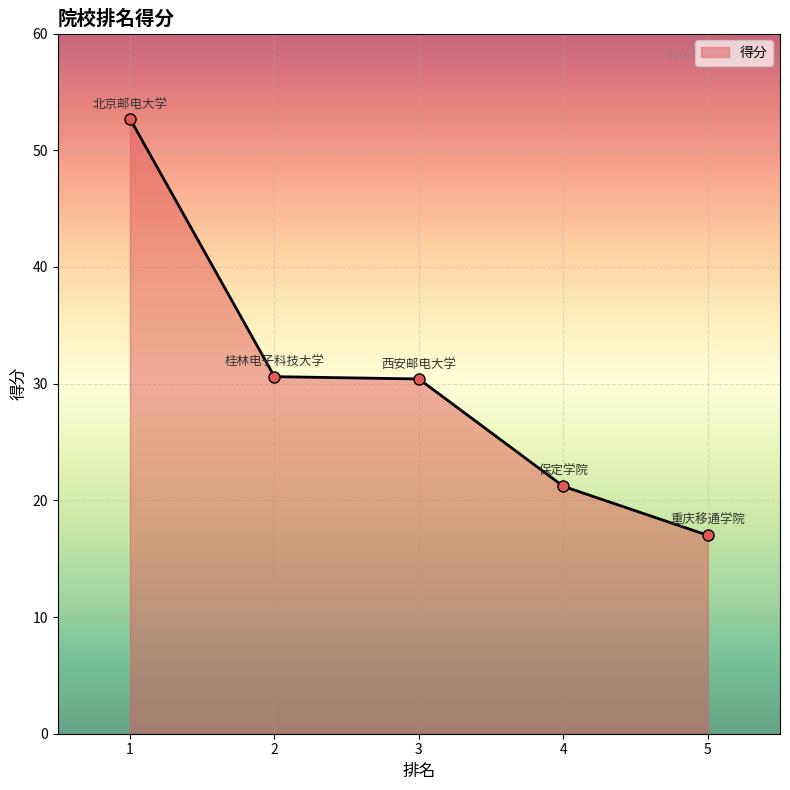

Approximately how many times larger is the value at 4 compared to 5?

1.2